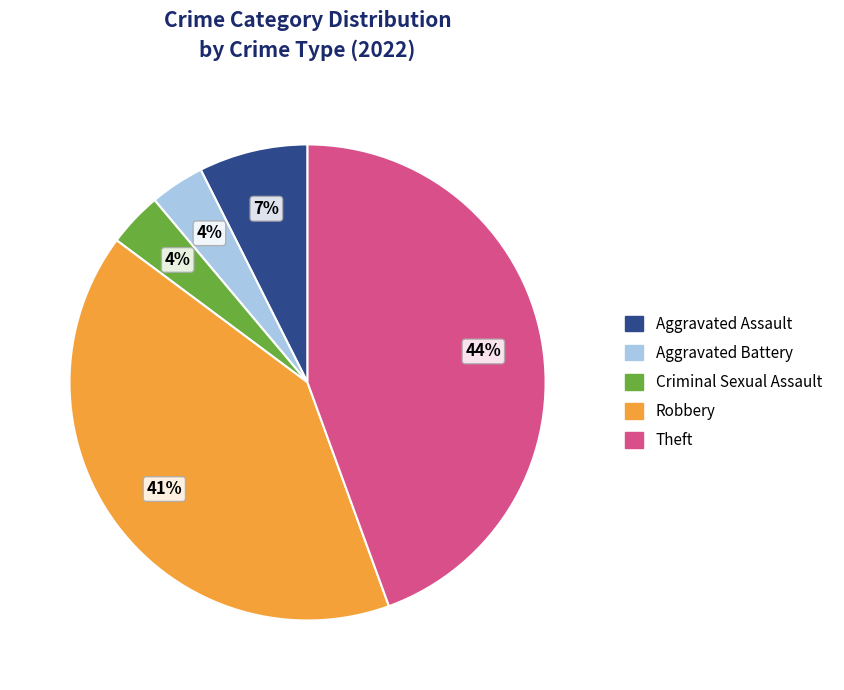

The Aggravated Assault slice represents 7% of the pie. True or false?

True